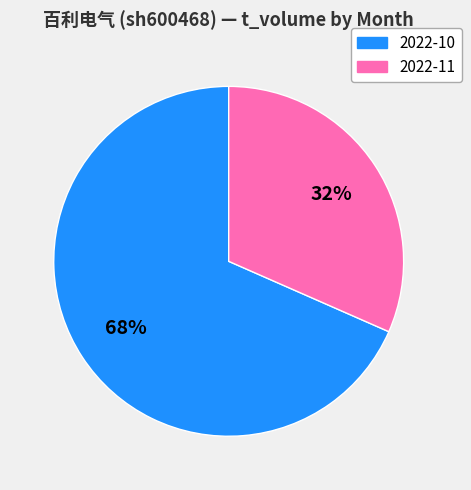

Is there any slice that represents more than half of the pie?

Yes